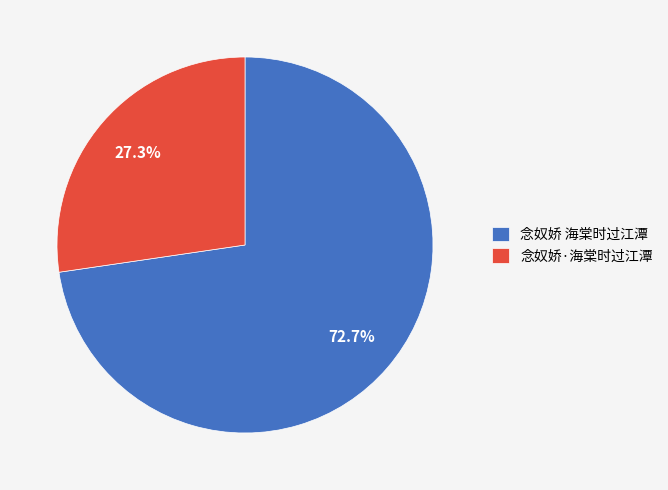

Rank the categories by value from lowest to highest.

念奴娇·海棠时过江潭, 念奴娇 海棠时过江潭